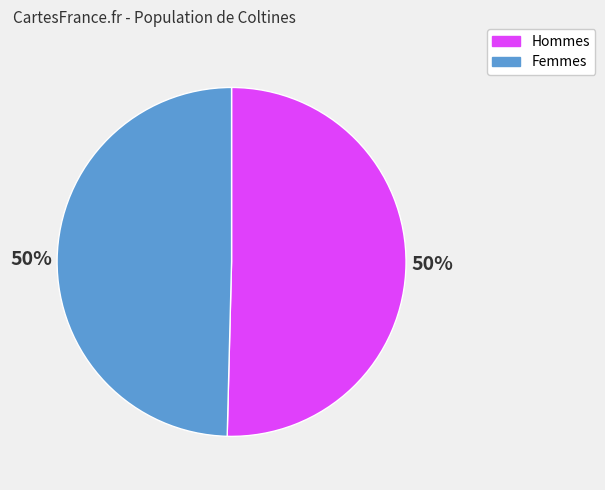

What percentage is the Hommes slice, to the nearest percent?

50%